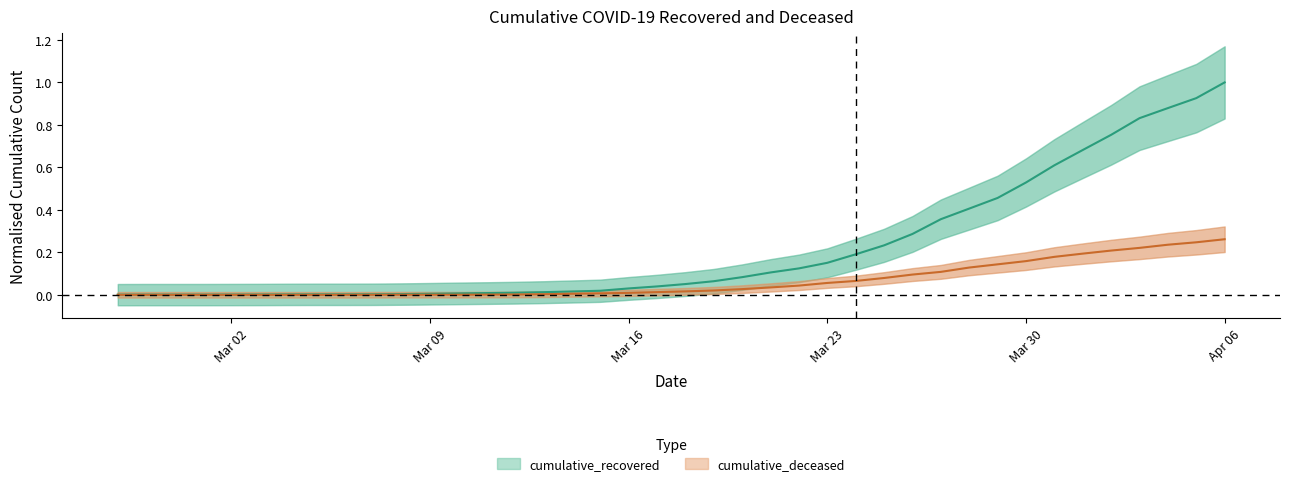

At 2020-04-02, list the series in order from largest to smallest.

cumulative_recovered, cumulative_deceased